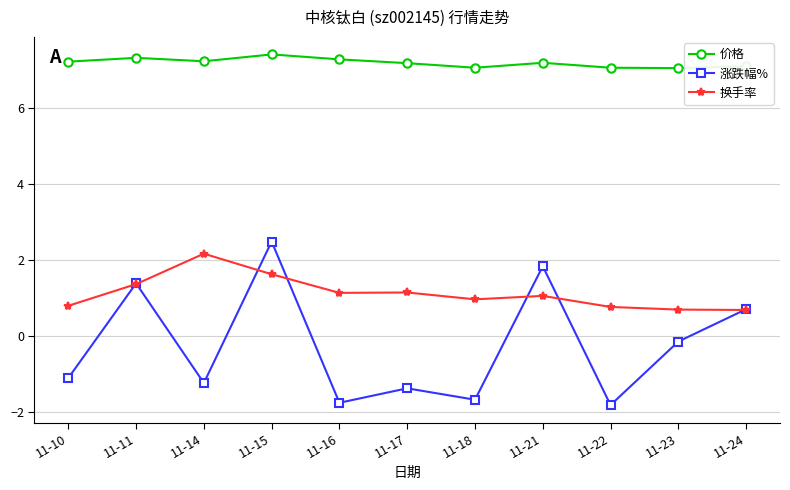

Which category has the highest value in the 涨跌幅% series?

11-15